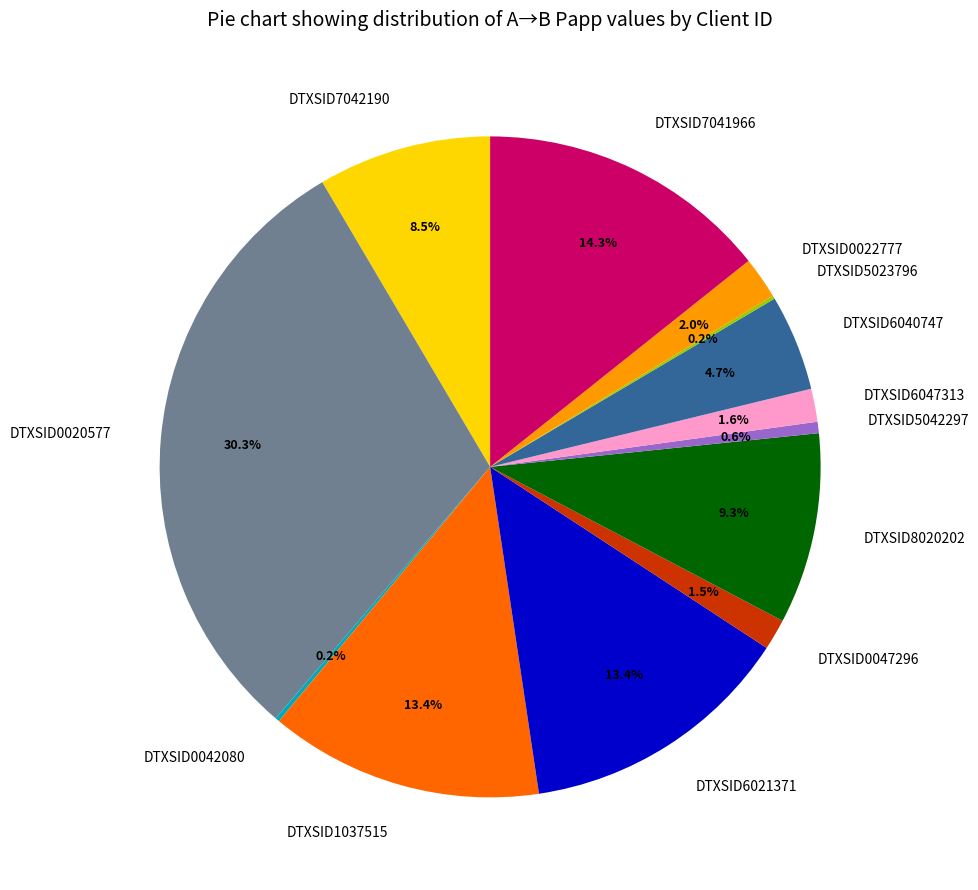

To the nearest percent, what percentage of the pie is DTXSID6047313?

2%